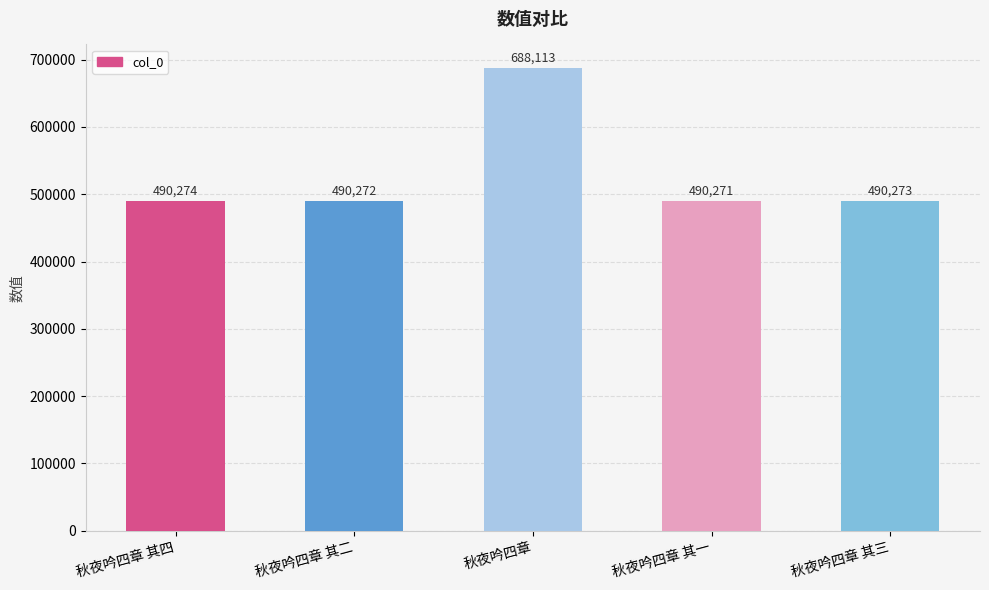

Does the chart contain any negative values?

No